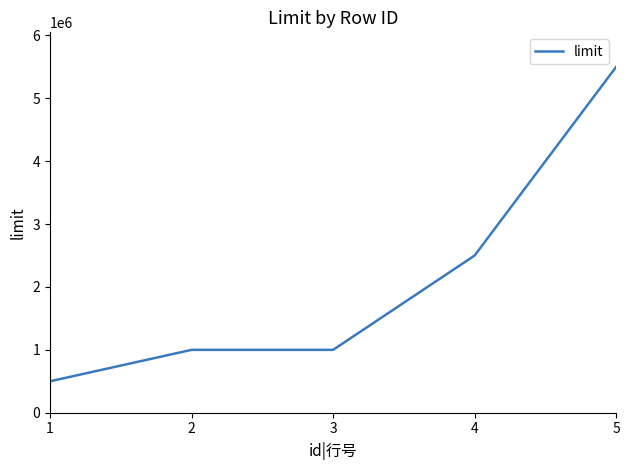

What is the difference between the values at 1 and 2?

500000